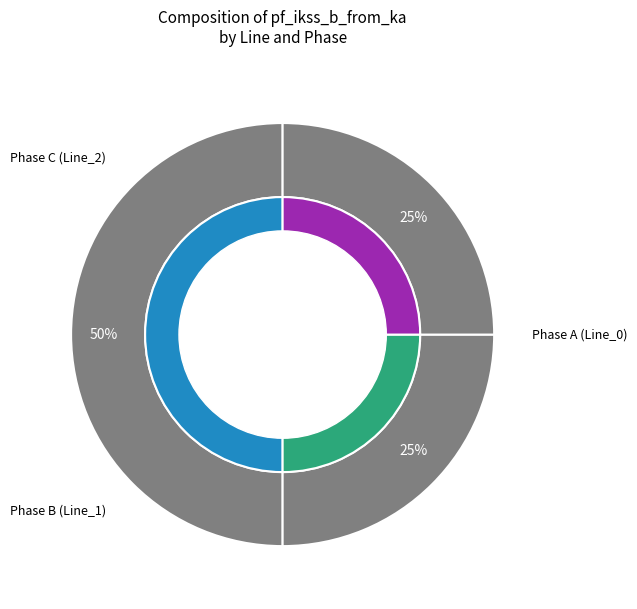

What is the largest slice in the pie chart?

Line_0